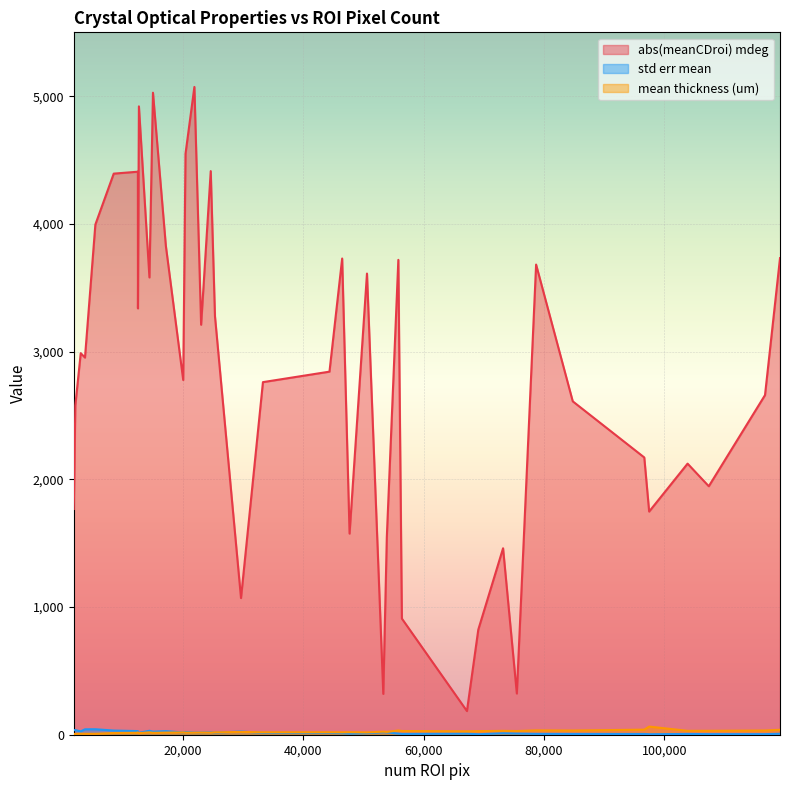

Which series has the largest total across all categories?

abs(meanCDroi) mdeg